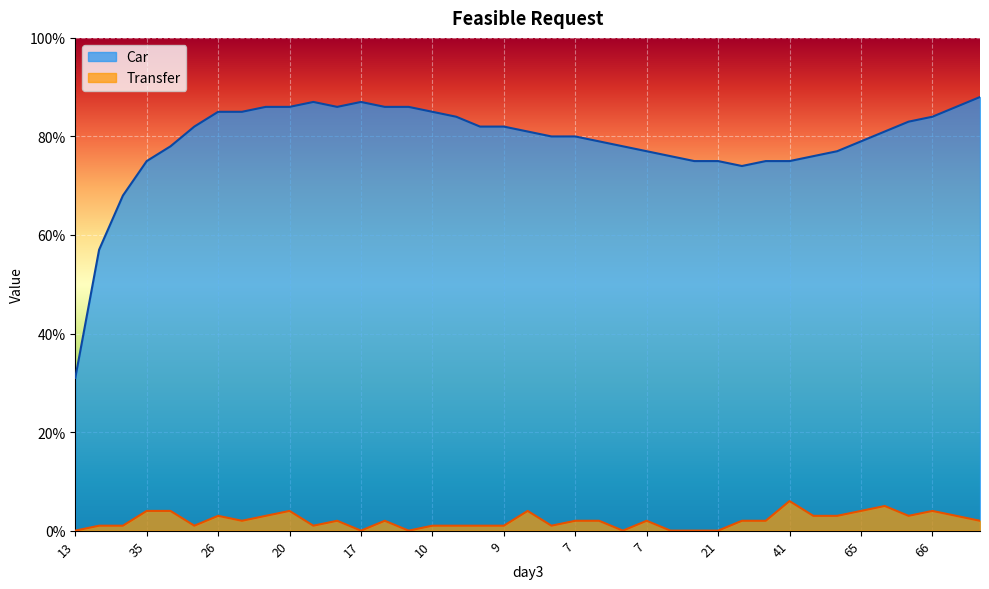

What are all the series names shown in the legend?

Car, Transfer